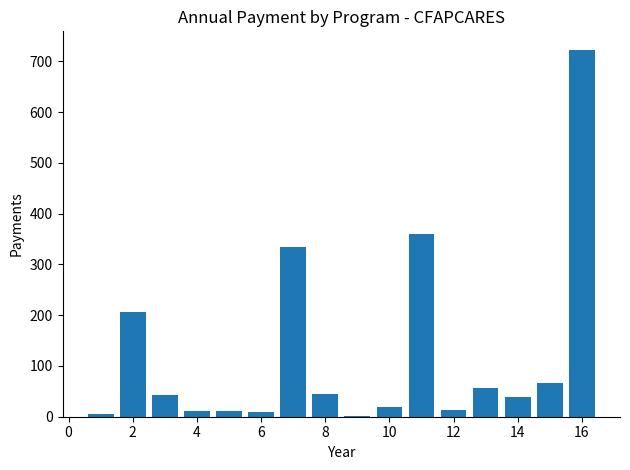

What is the greatest value displayed?

723.1